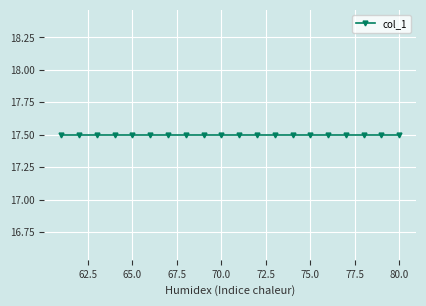

At which category does the chart reach its minimum across all series?

61